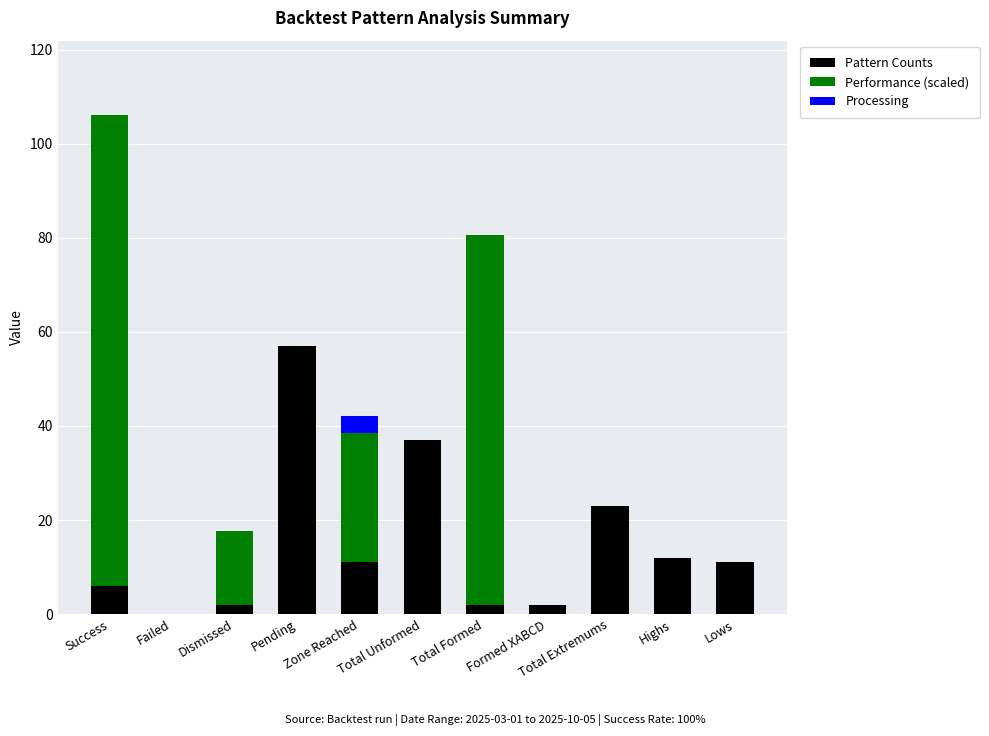

What is the maximum value for Pattern Counts?

57.0